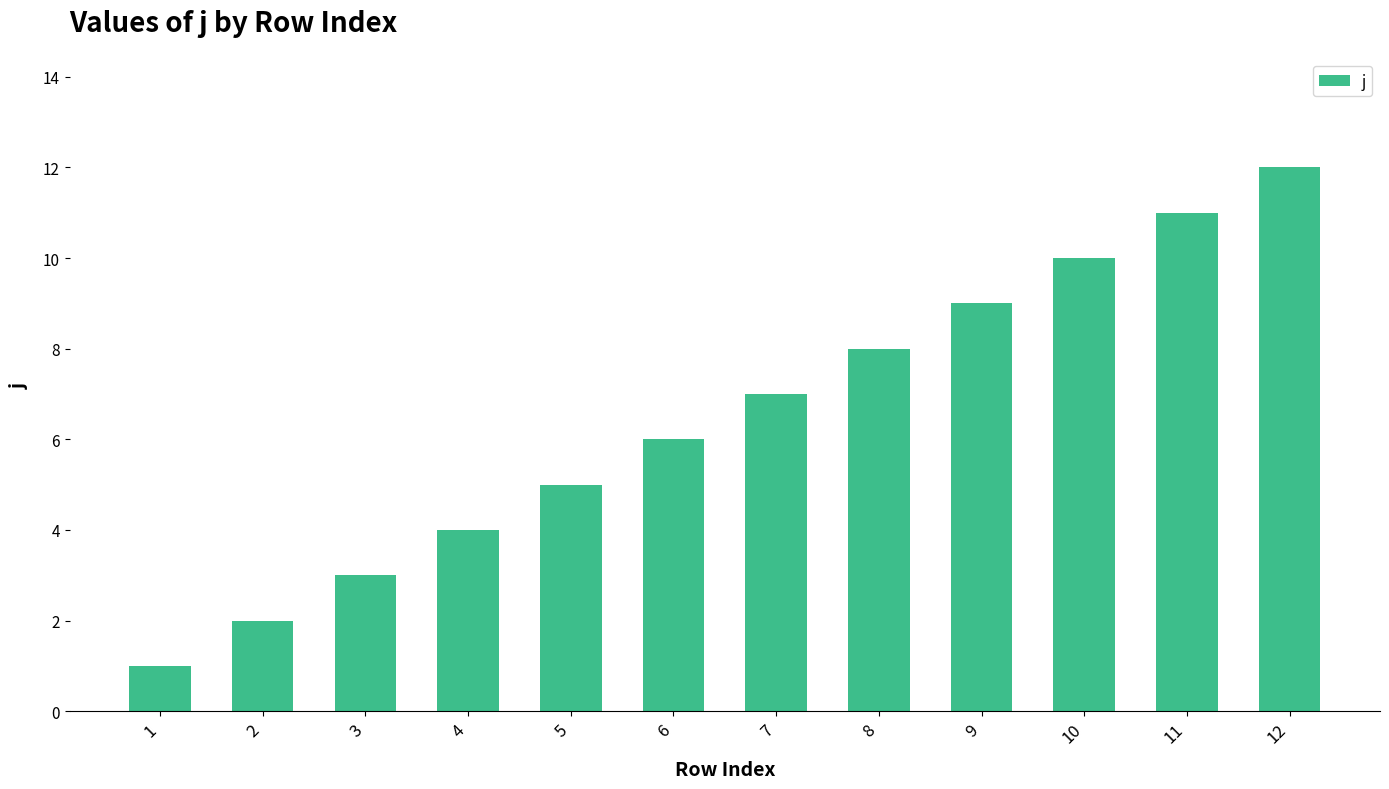

Which label corresponds to the largest value in the chart?

12